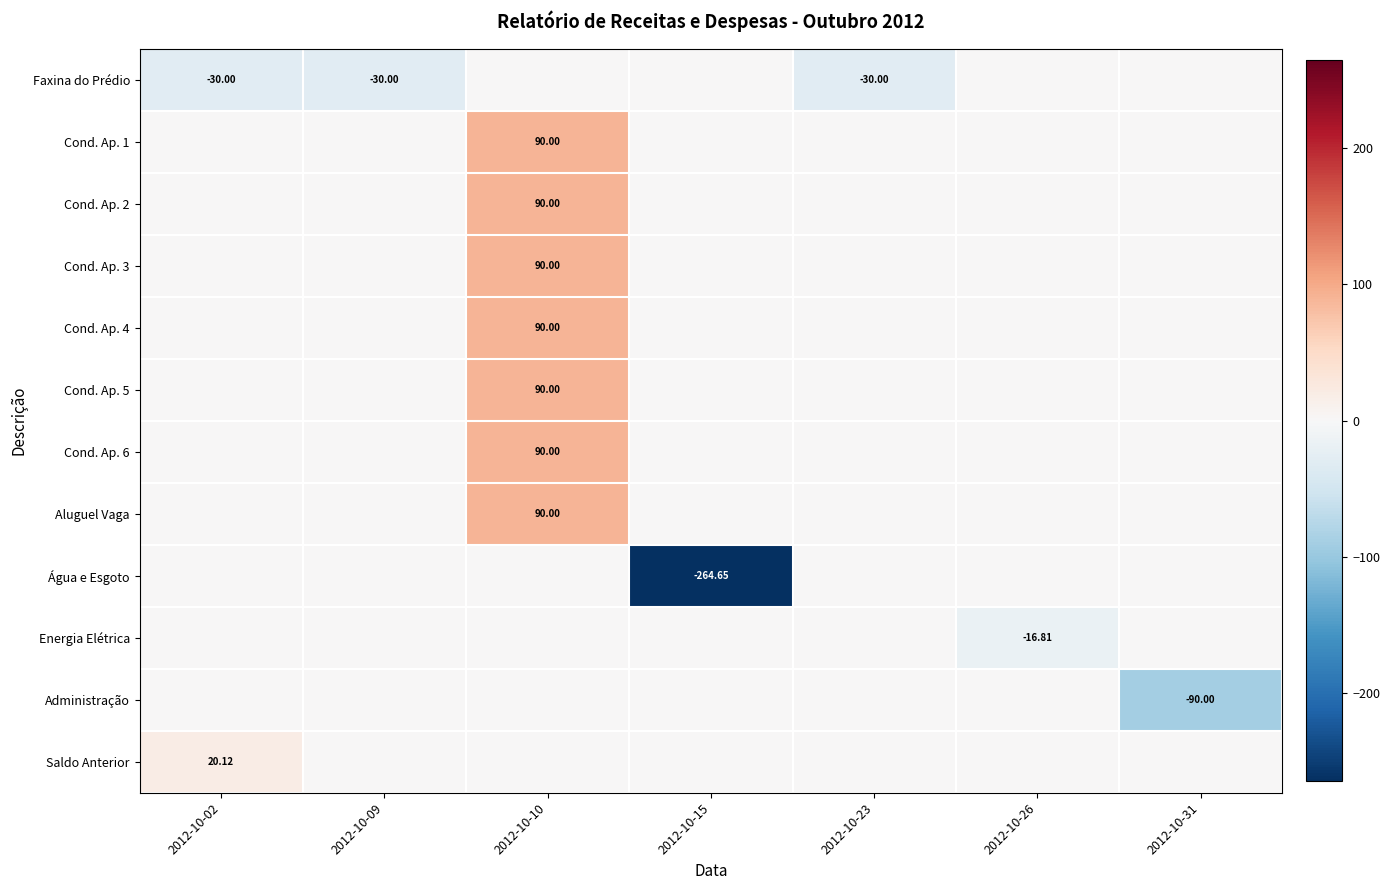

What is the difference between the maximum and minimum values in the Administração series?

90.0